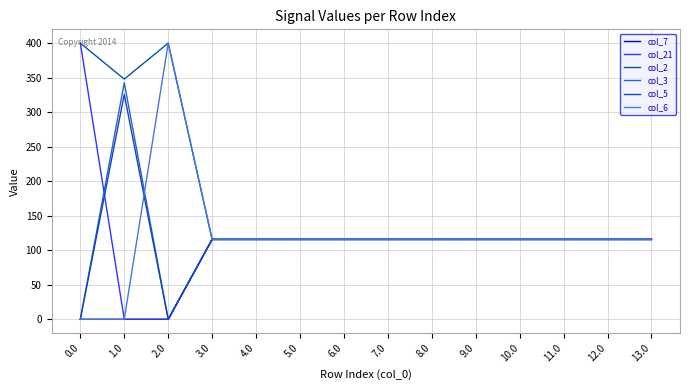

Between 11.0 and 3.0, which is larger?

11.0